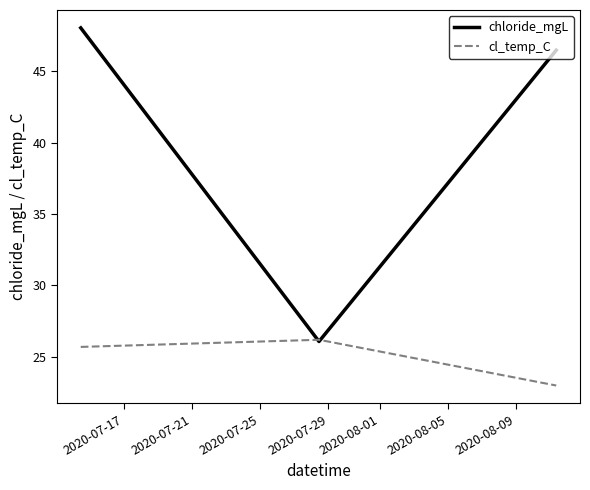

Reading left to right, extract all data points from this chart.

chloride_mgL: 48.0	26.1	46.5
cl_temp_C: 25.7	26.2	23.0